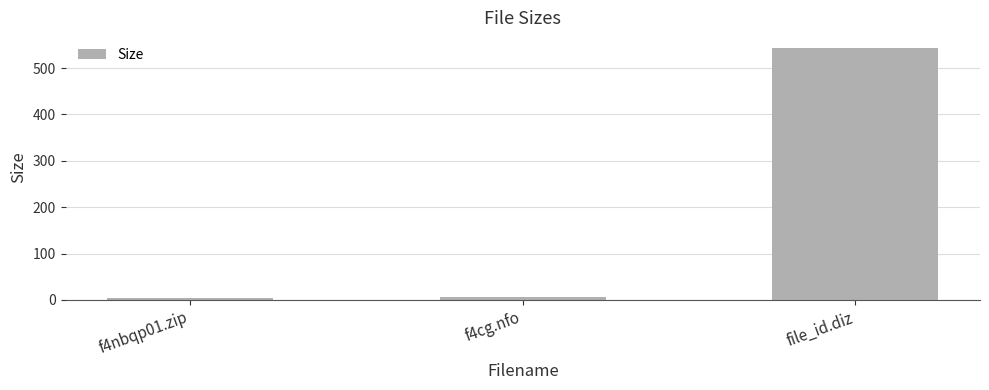

What is the value of the 1st bar from the left?

3.7